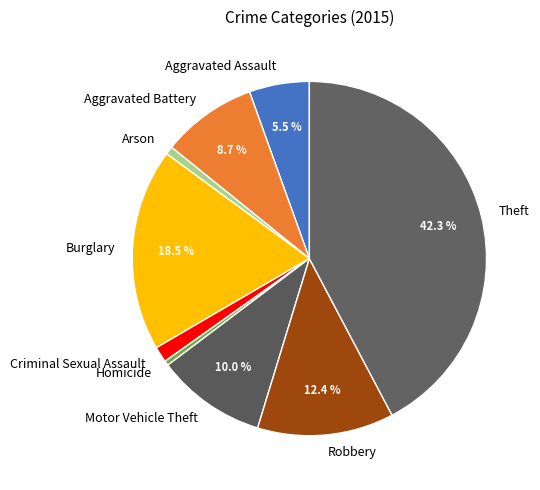

Between Motor Vehicle Theft and Homicide, which is larger?

Motor Vehicle Theft